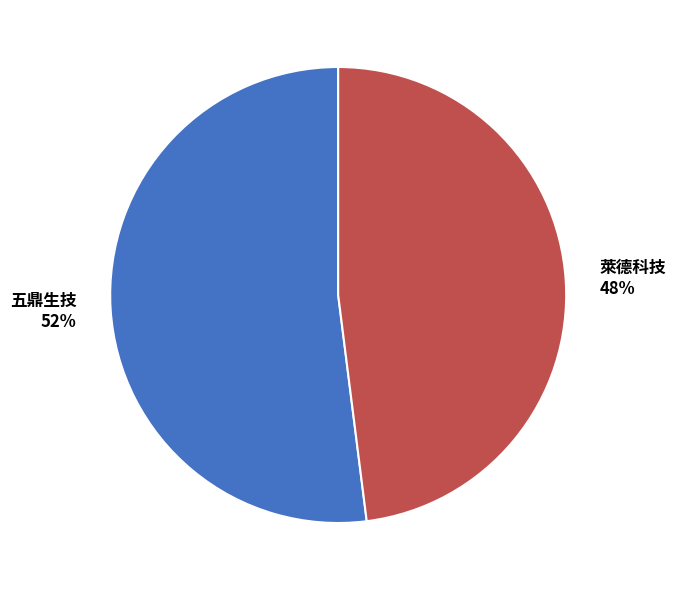

The 萊德科技 slice represents 53% of the pie. True or false?

False